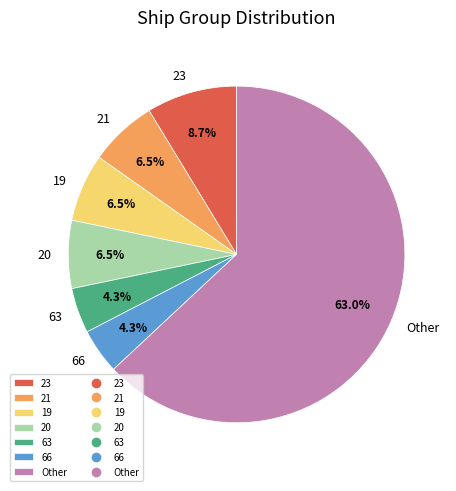

What is the largest slice in the pie chart?

Other